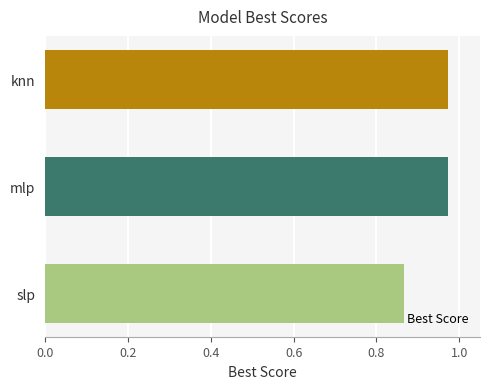

True or false: the data shows 1.4 at knn.

False